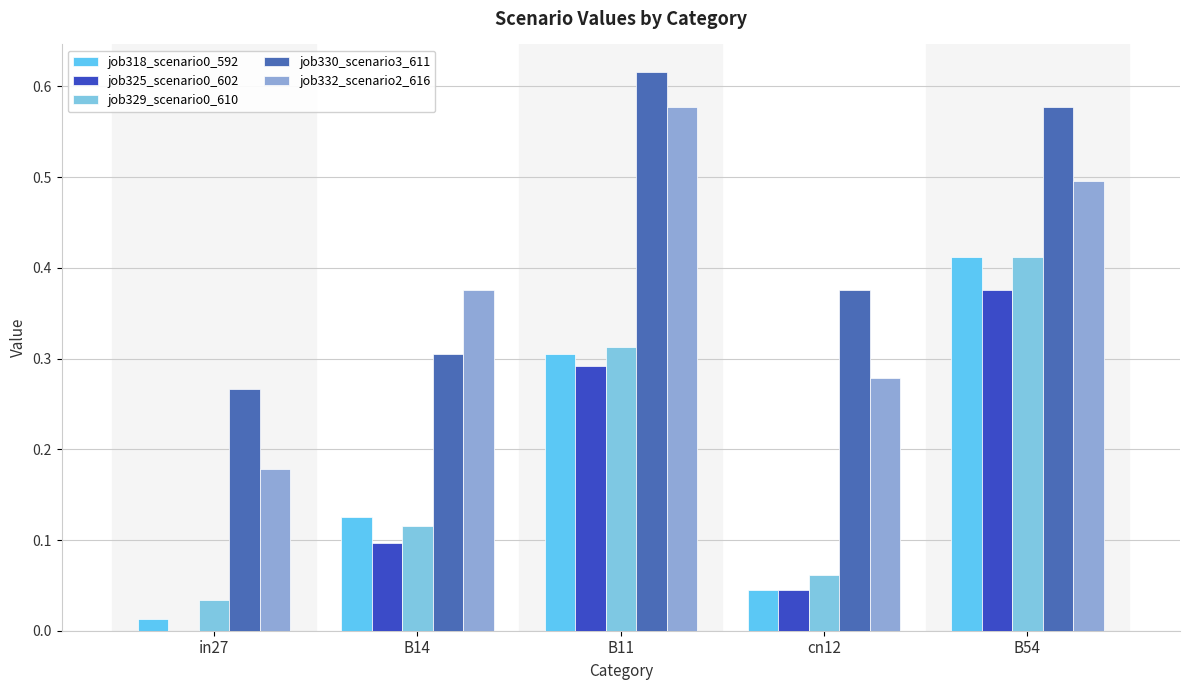

Which series has the widest spread of values?

job332_scenario2_616